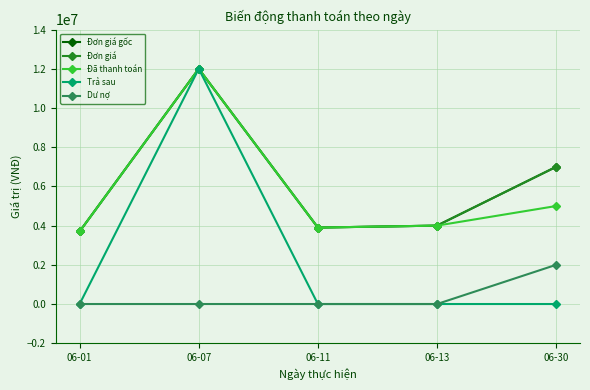

Rank the series at 06-13 from highest to lowest value.

Đơn giá gốc, Đơn giá, Đã thanh toán, Trả sau, Dư nợ